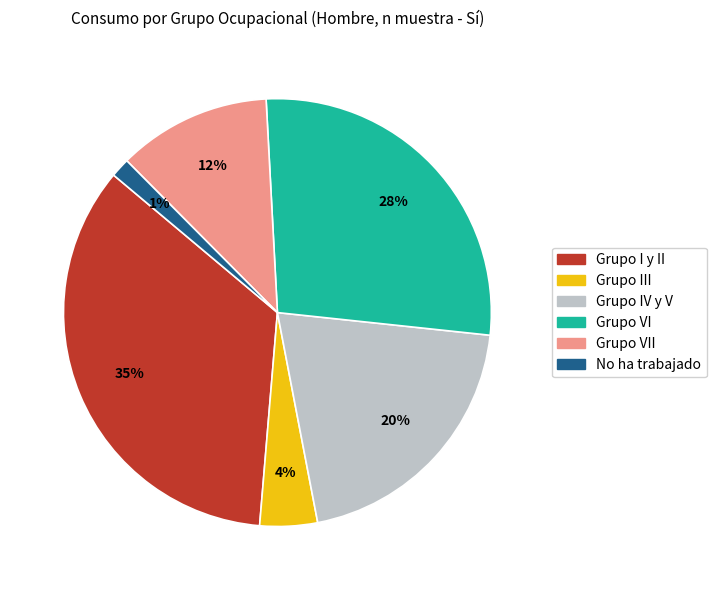

To the nearest percent, what is the average slice percentage?

17%